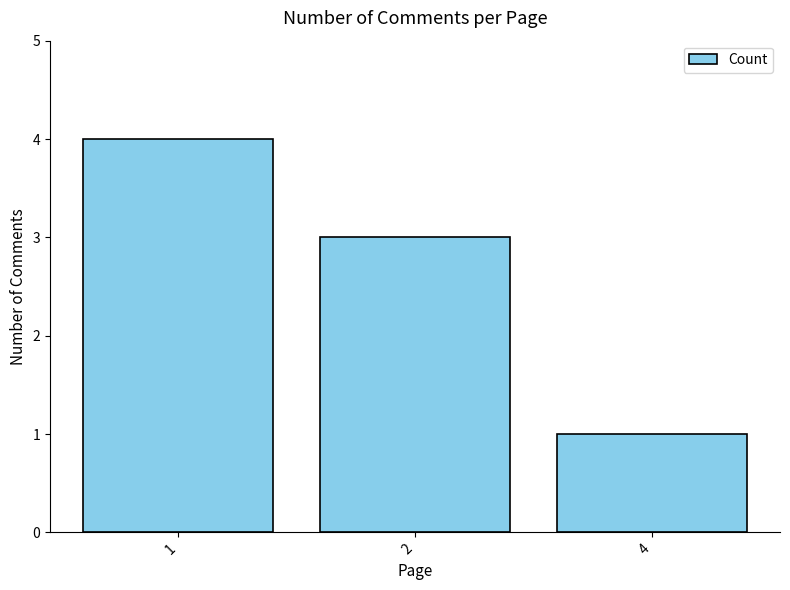

Where does the data first go above 3?

1